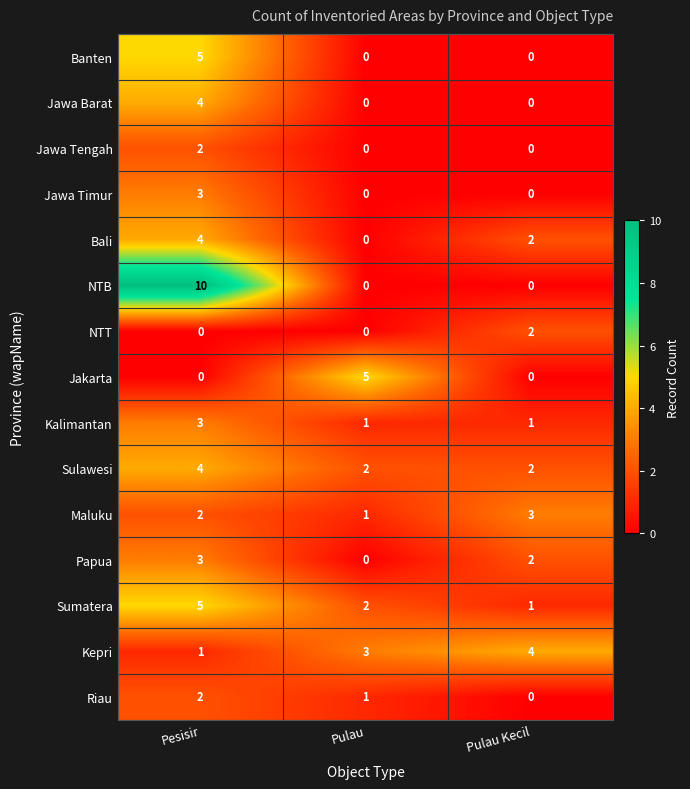

What is the difference between the maximum and minimum values in the Jakarta series?

5